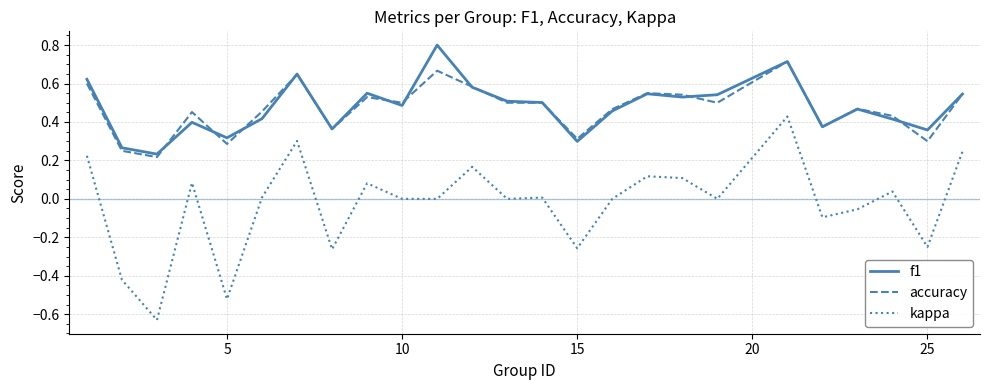

What is the maximum value shown in the chart?

0.8